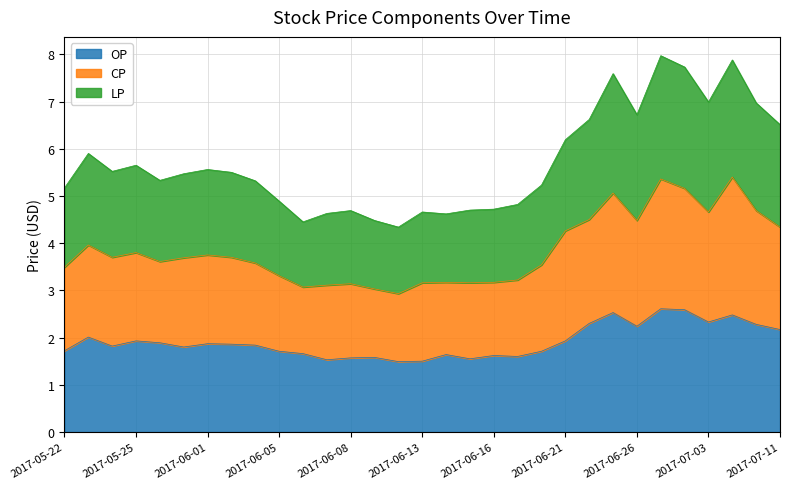

Does the chart have visible grid lines?

Yes